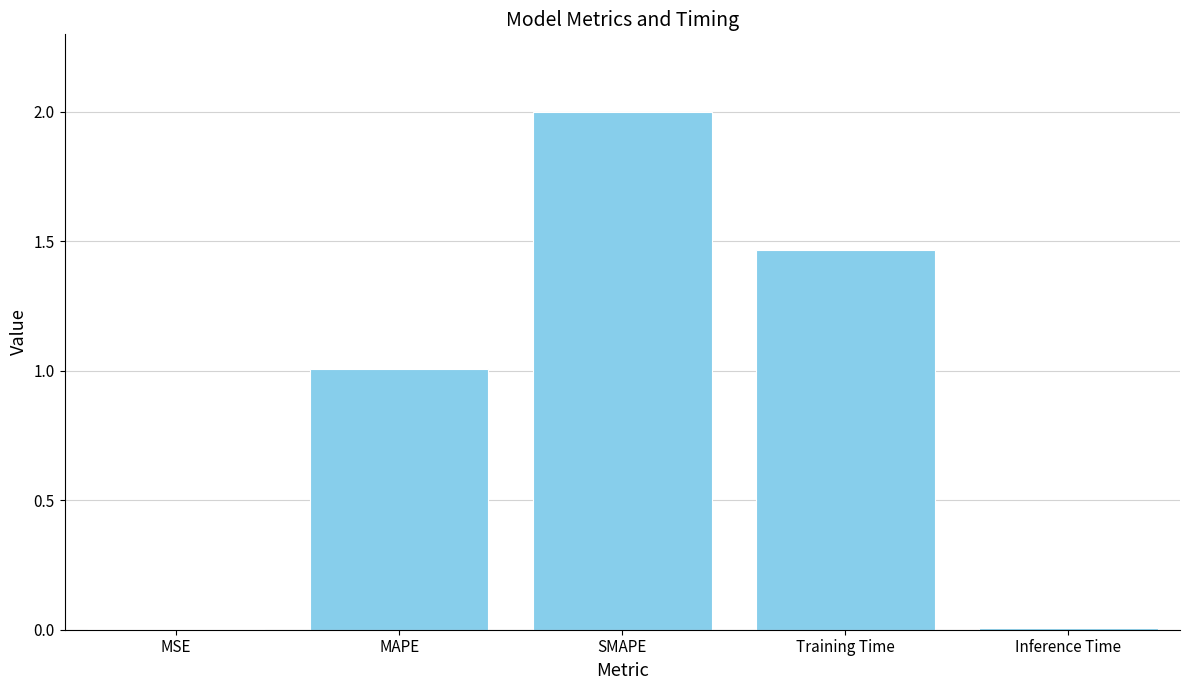

What is the change in value from MAPE to SMAPE?

+1.0